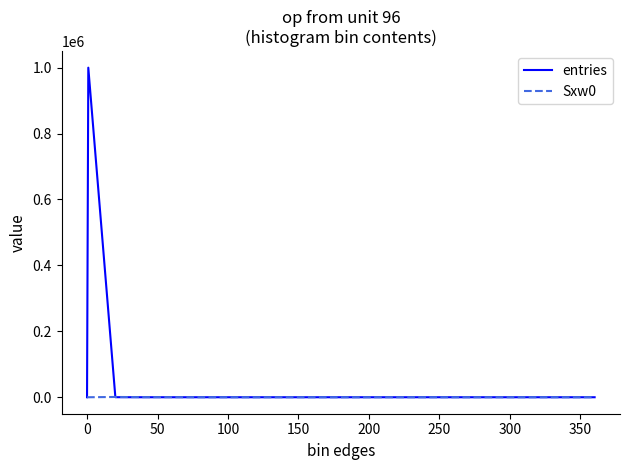

Which series has the largest total across all categories?

entries